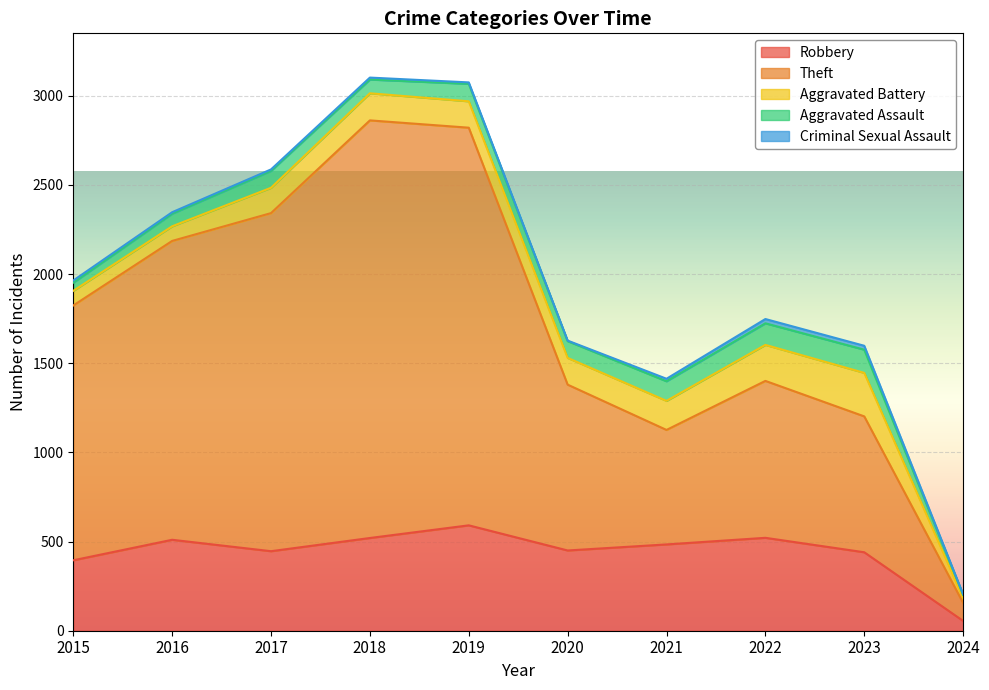

At which label is Robbery closest to 323?

2015